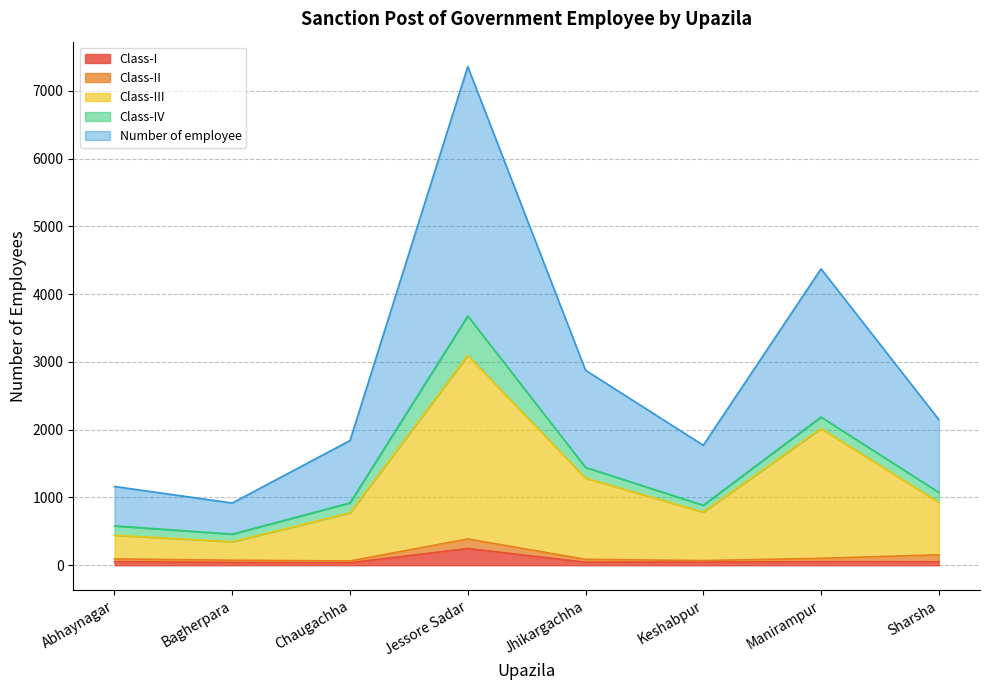

What is the difference between the second highest and minimum values in the Class-I series?

16